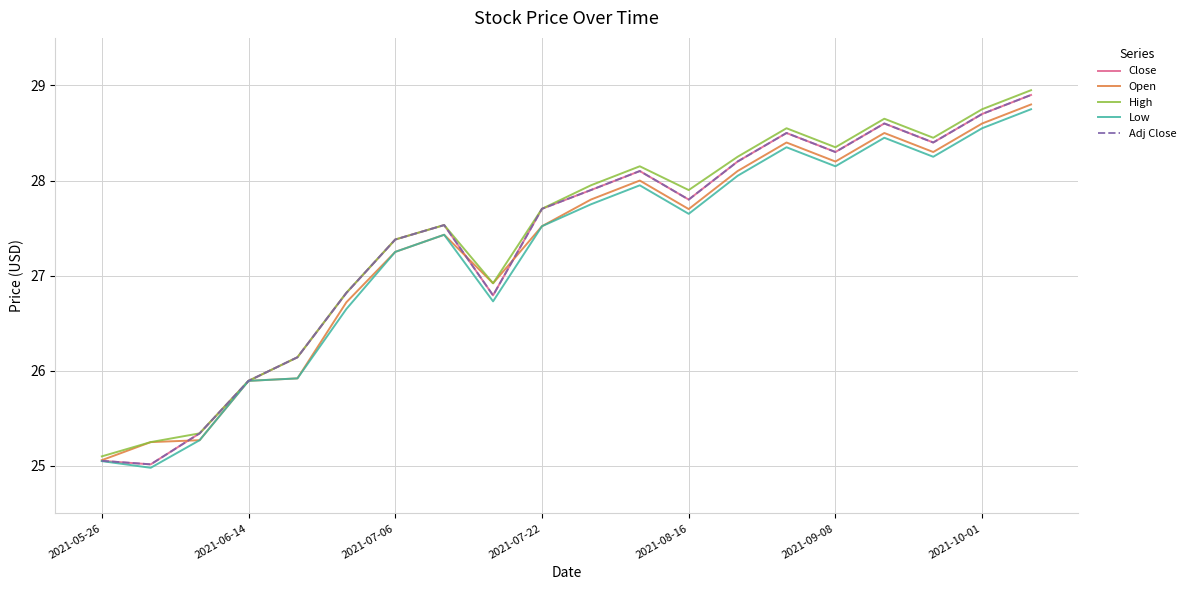

Is this an area chart (filled region under the line)?

No